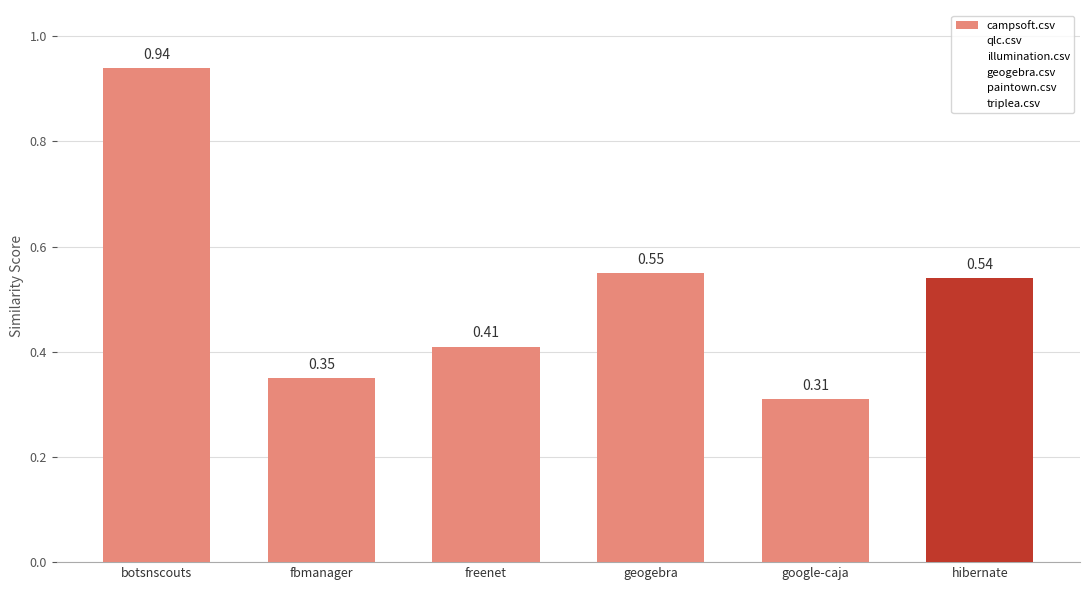

Reading right to left, list all the values displayed in this chart.

campsoft.csv: hibernate=0.5	google-caja=0.3	geogebra=0.6	freenet=0.4	fbmanager=0.3	botsnscouts=0.9
qlc.csv: hibernate=0.0	google-caja=0.0	geogebra=0.0	freenet=0.0	fbmanager=0.0	botsnscouts=0.0
illumination.csv: hibernate=0.0	google-caja=0.0	geogebra=0.0	freenet=0.0	fbmanager=0.0	botsnscouts=0.0
geogebra.csv: hibernate=0.0	google-caja=0.0	geogebra=0.0	freenet=0.0	fbmanager=0.0	botsnscouts=0.0
paintown.csv: hibernate=0.0	google-caja=0.0	geogebra=0.0	freenet=0.0	fbmanager=0.0	botsnscouts=0.0
triplea.csv: hibernate=0.0	google-caja=0.0	geogebra=0.0	freenet=0.0	fbmanager=0.0	botsnscouts=0.0